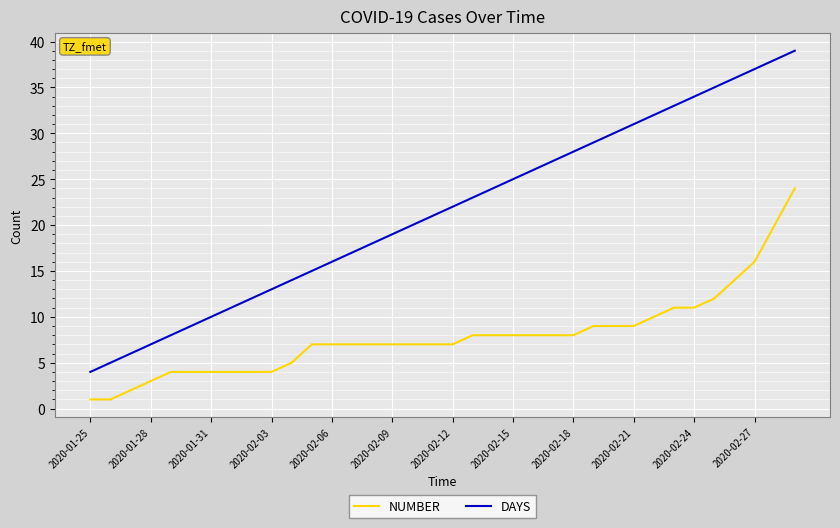

Reading right to left, transcribe all the data shown in this chart.

NUMBER: 24	20	16	14	12	11	11	10	9	9	9	8	8	8	8	8	8	7	7	7	7	7	7	7	7	5	4	4	4	4	4	4	3	2	1	1
DAYS: 39	38	37	36	35	34	33	32	31	30	29	28	27	26	25	24	23	22	21	20	19	18	17	16	15	14	13	12	11	10	9	8	7	6	5	4